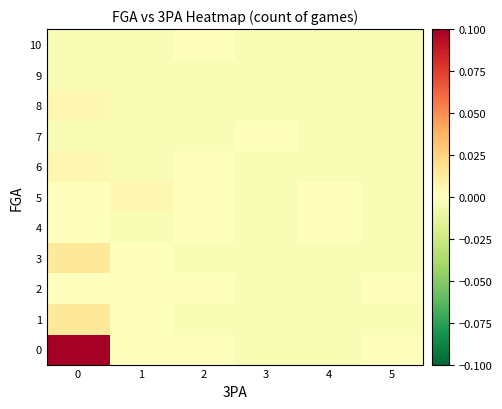

Rank the series by their maximum value, from lowest to highest.

9, 2, 4, 7, 10, 5, 6, 8, 1, 3, 0